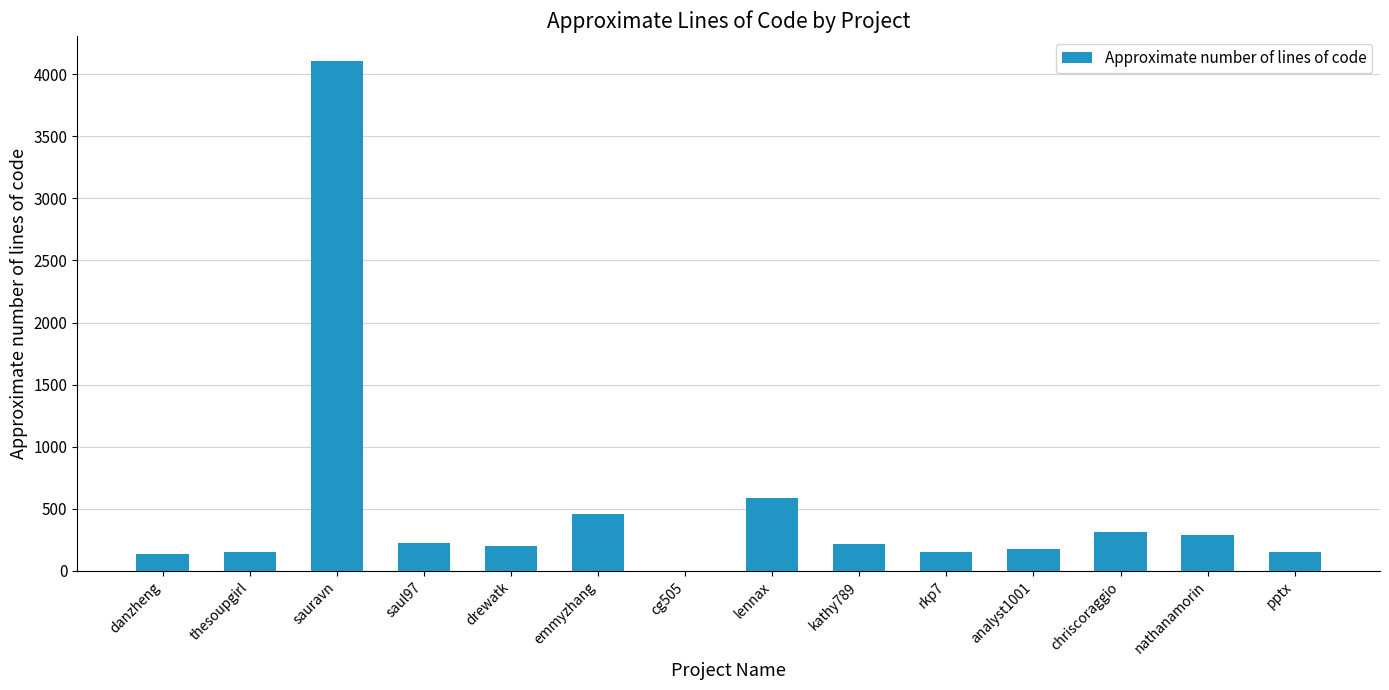

The value at rkp7 is 148.2. True or false?

True